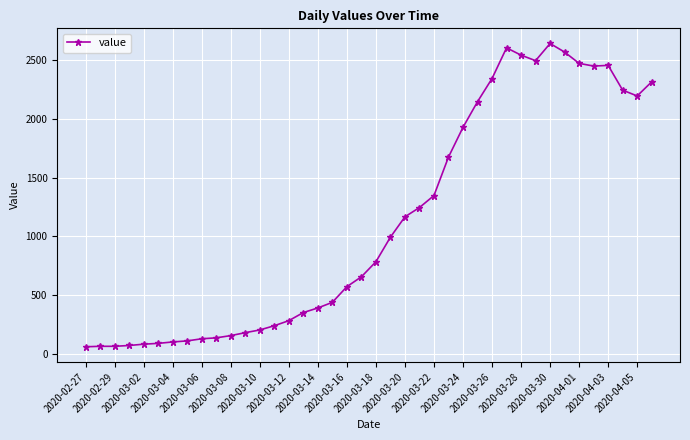

What is the average value?

1125